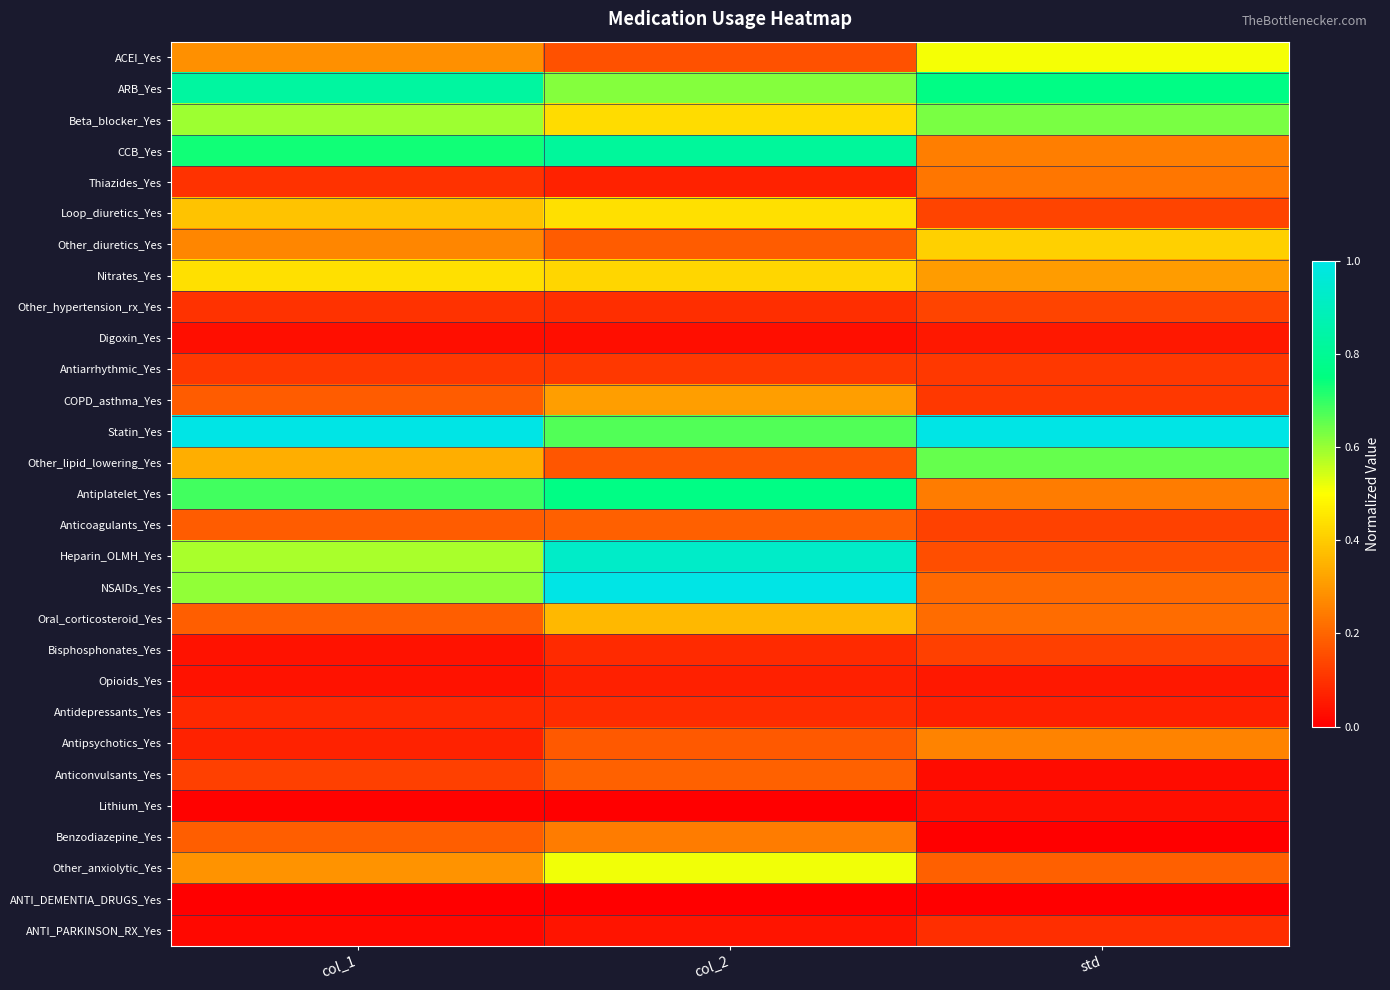

What is the total value across all series at col_1?

8.5